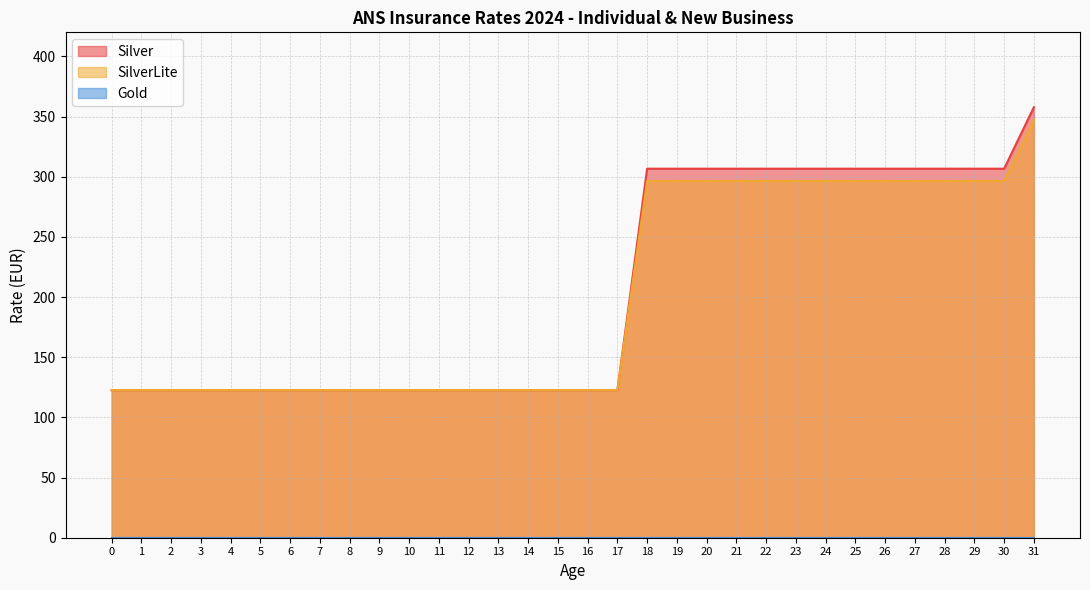

Reading left to right, list all the values displayed in this chart.

Silver: 122.7	122.7	122.7	122.7	122.7	122.7	122.7	122.7	122.7	122.7	122.7	122.7	122.7	122.7	122.7	122.7	122.7	122.7	306.7	306.7	306.7	306.7	306.7	306.7	306.7	306.7	306.7	306.7	306.7	306.7	306.7	357.8
SilverLite: 122.7	122.7	122.7	122.7	122.7	122.7	122.7	122.7	122.7	122.7	122.7	122.7	122.7	122.7	122.7	122.7	122.7	122.7	296.5	296.5	296.5	296.5	296.5	296.5	296.5	296.5	296.5	296.5	296.5	296.5	296.5	347.6